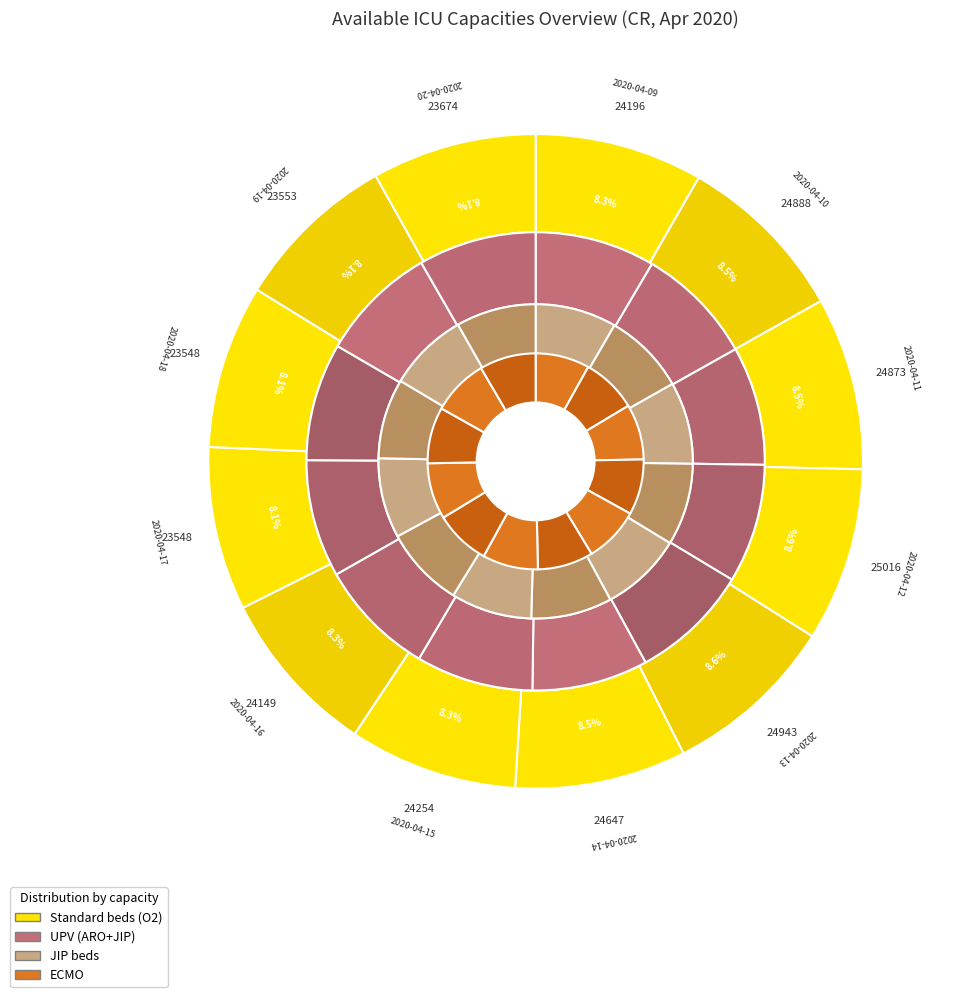

Is 2020-04-20 the majority of the pie?

No